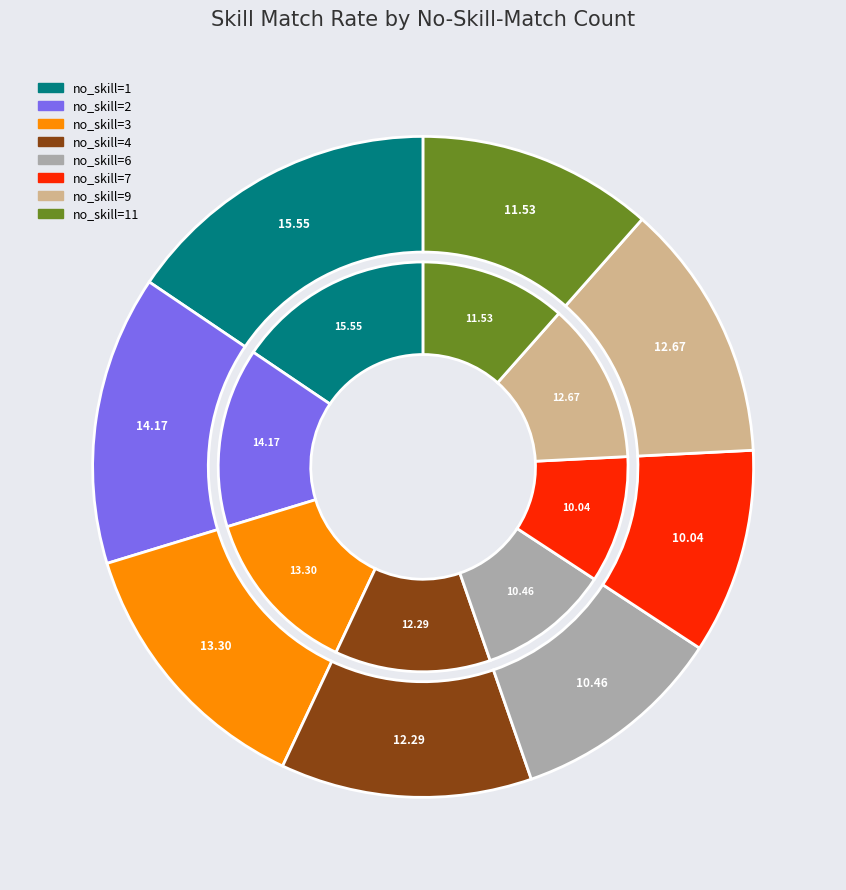

The no_skill_match=4 slice represents 21% of the pie. True or false?

False